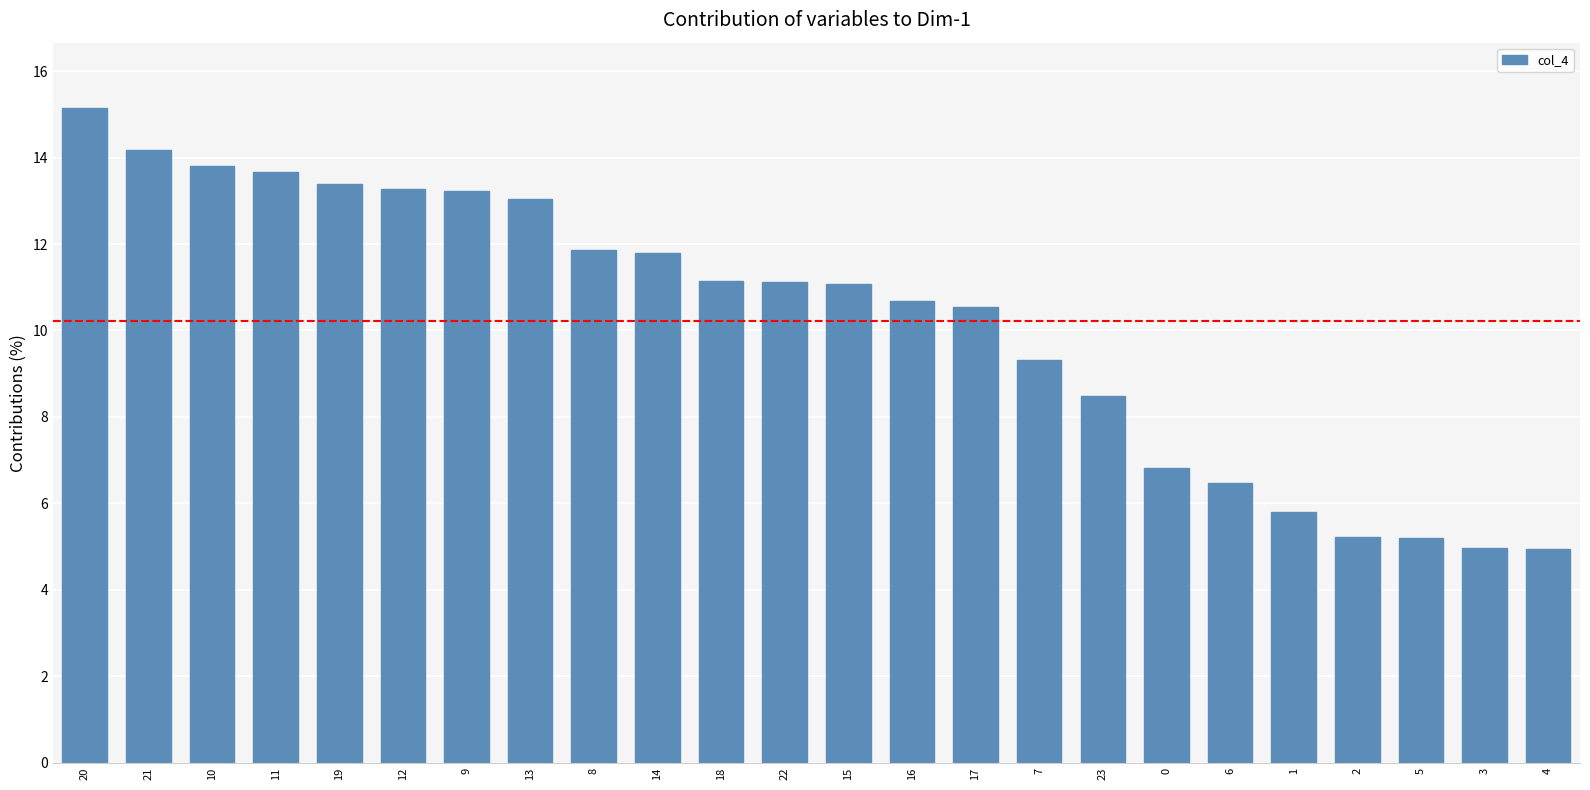

How many bars are there in total?

24